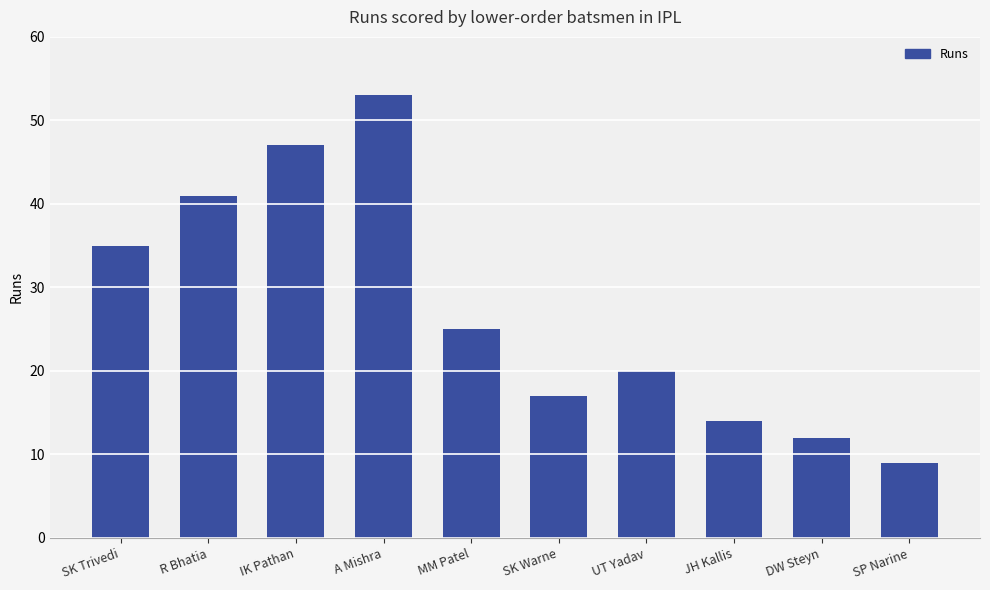

How many distinct data groups are displayed?

1